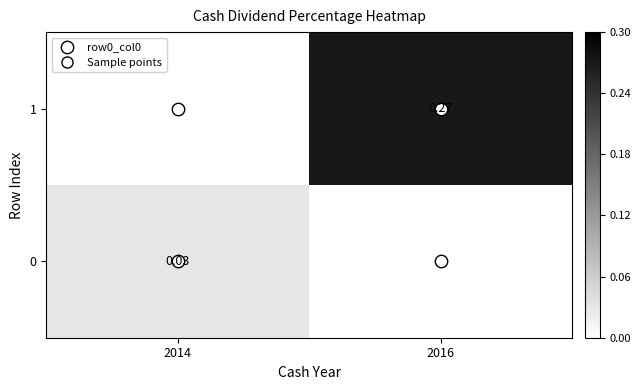

What is the average value of the 1 series?

0.1